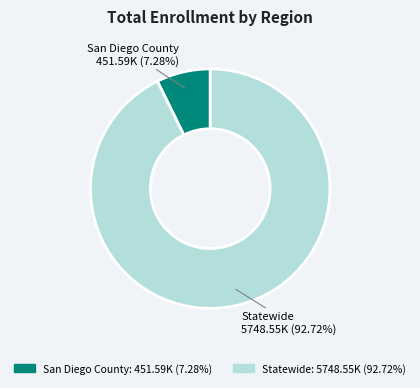

What is the largest slice in the pie chart?

Statewide